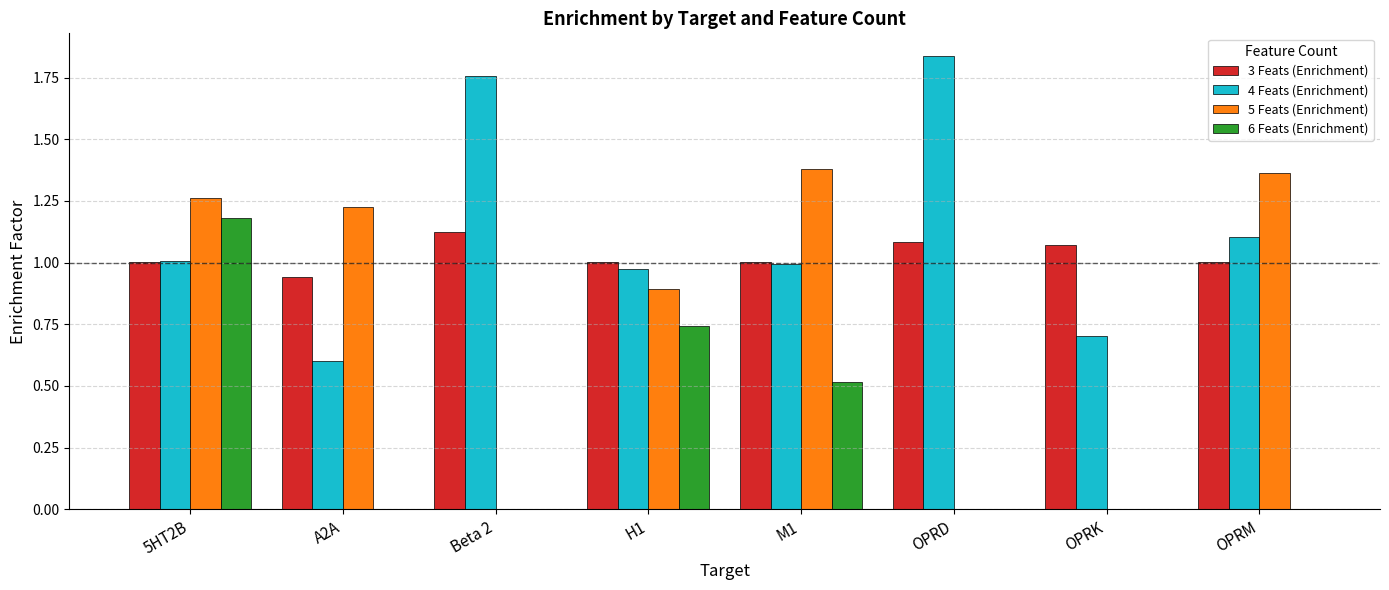

Which label corresponds to the largest value in the chart?

OPRD